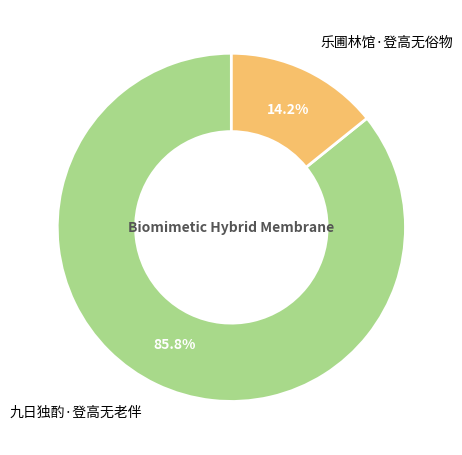

What percentage is the 乐圃林馆·登高无俗物 slice, to the nearest percent?

14%